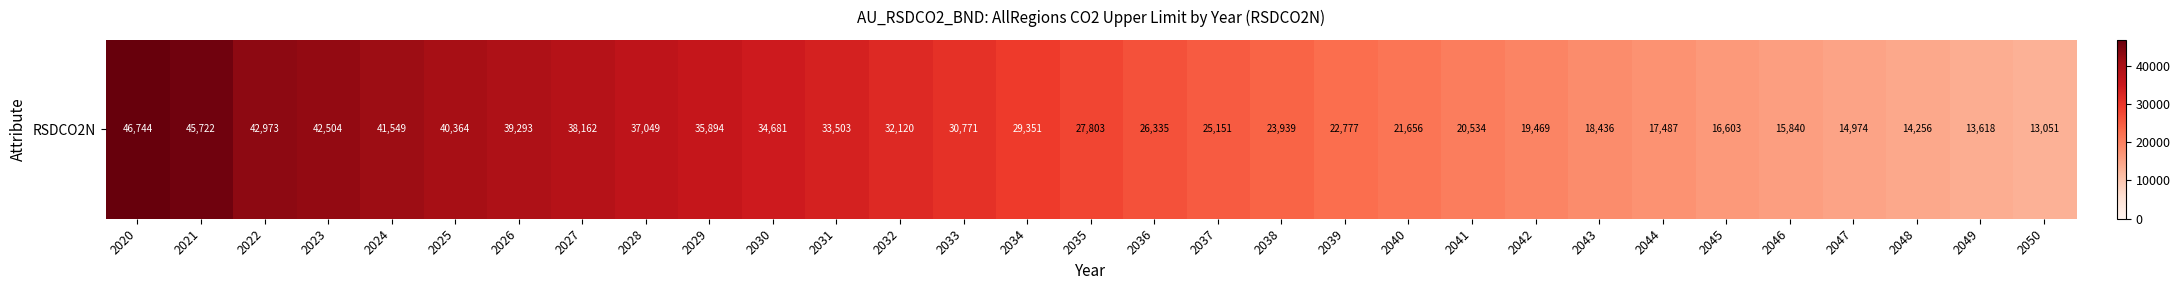

Count the number of categories in the chart.

31